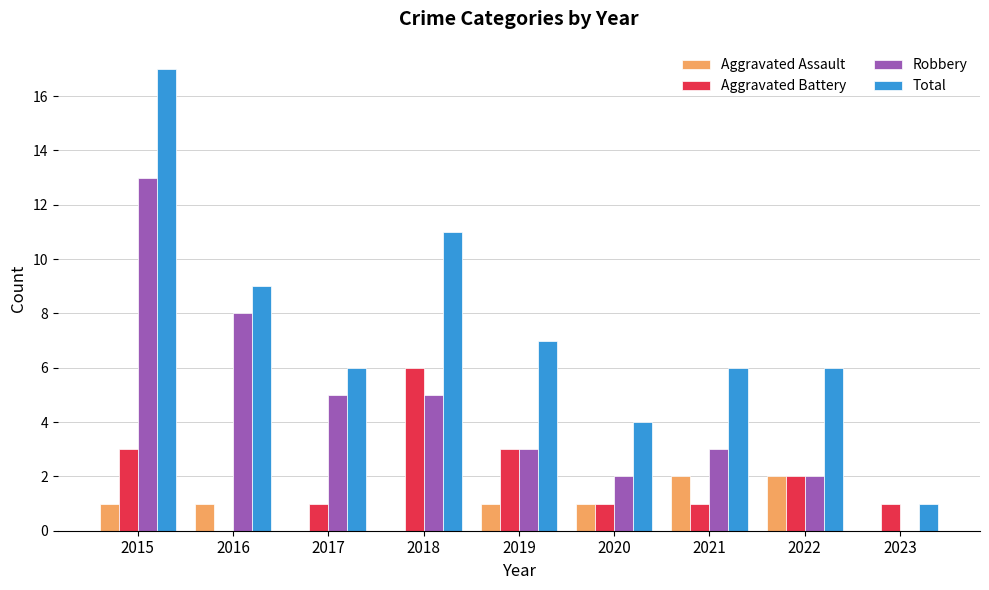

What is the maximum value for Aggravated Battery?

6